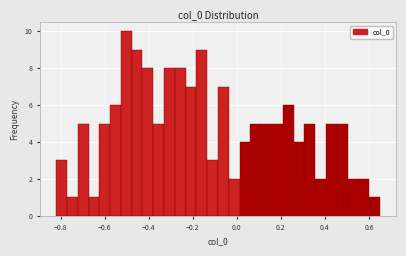

Read against the x-axis, roughly where is the centre of the tallest bar?

-0.50